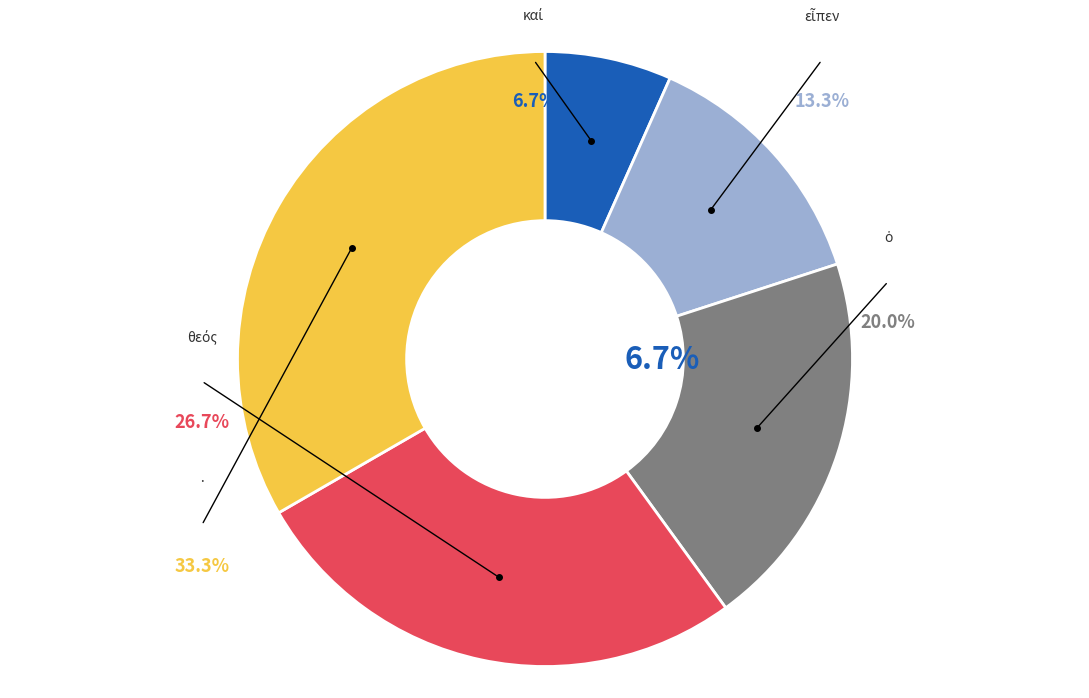

Does any single category account for the majority?

No